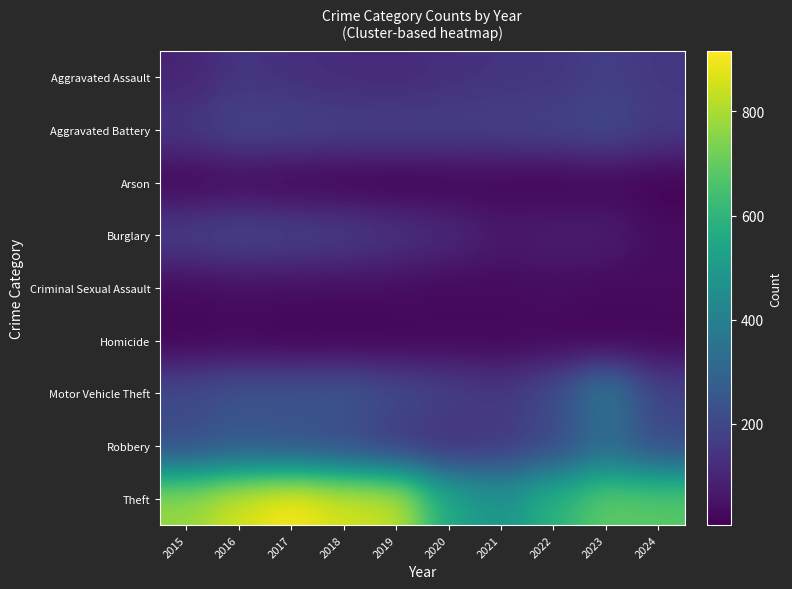

Which category has the highest value across all series?

2017